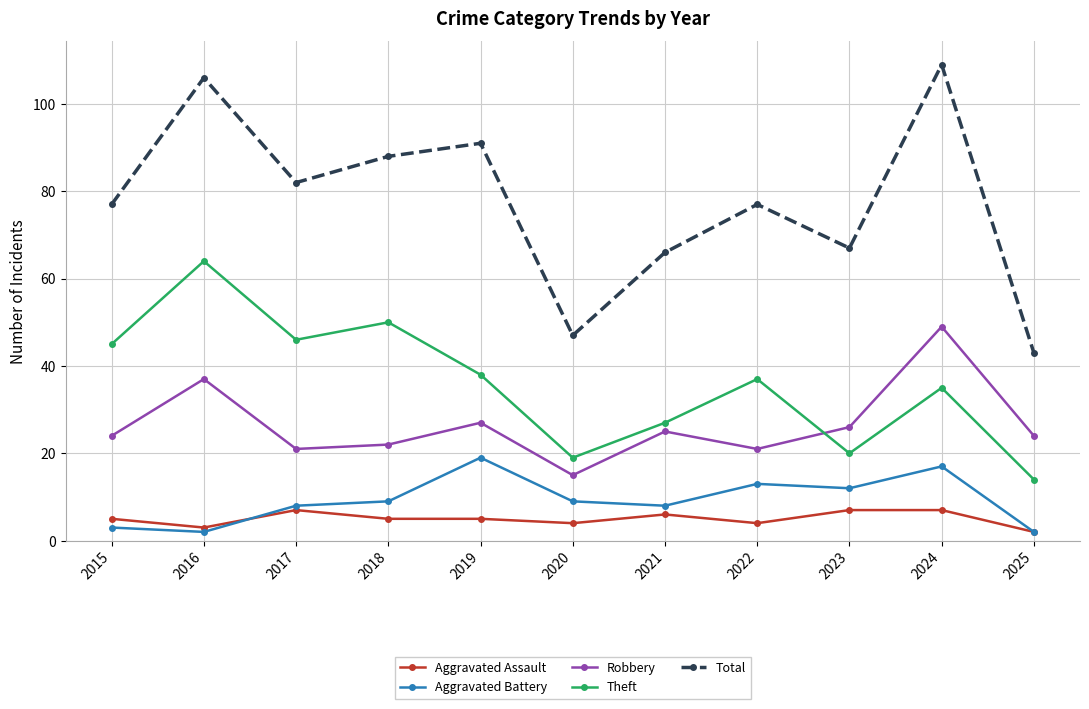

What is the lowest value of the Aggravated Assault series?

2